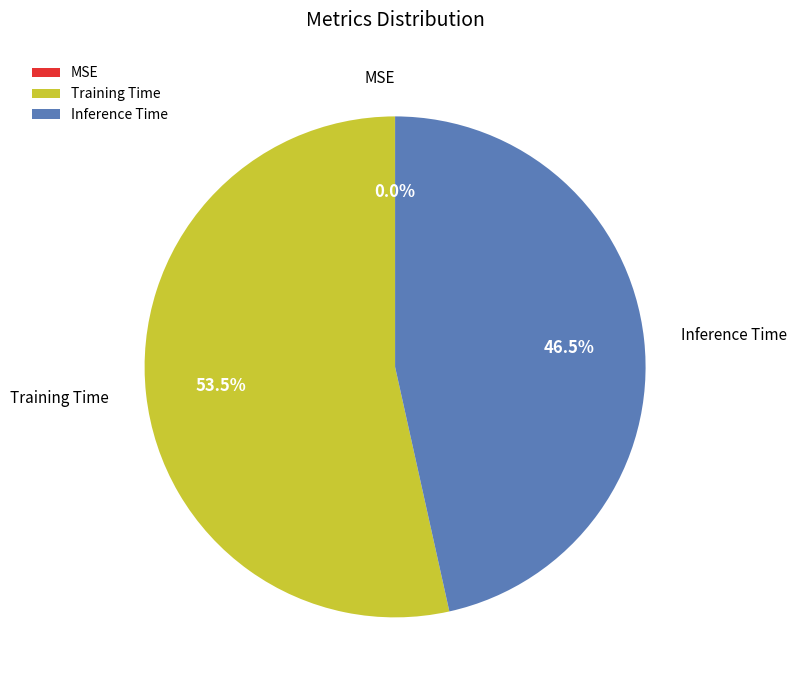

Does Inference Time account for over 50% of the chart?

No